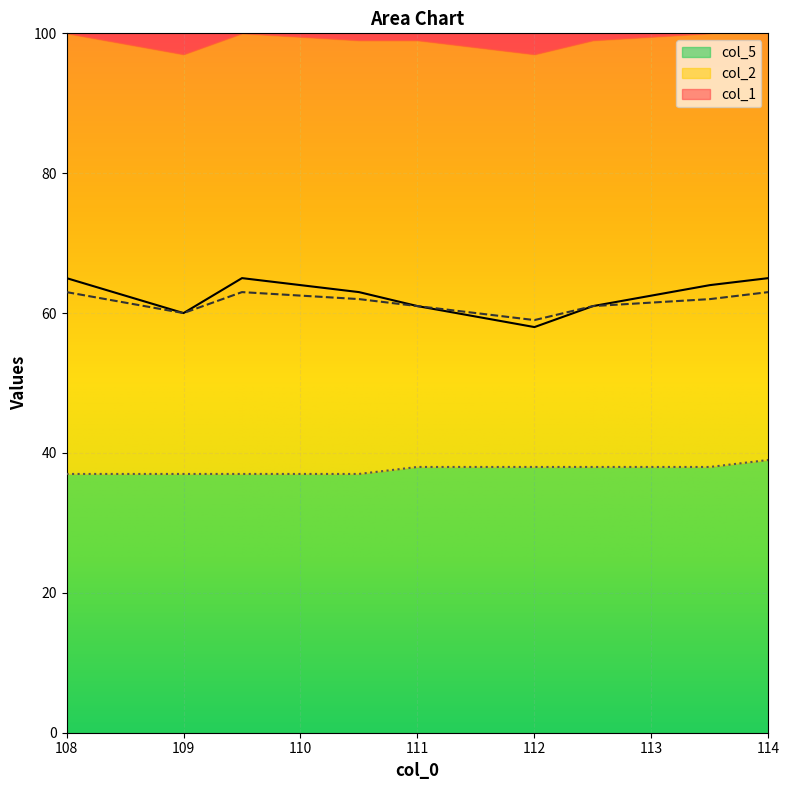

What is the difference between the second highest and second lowest values in the col_5 series?

1